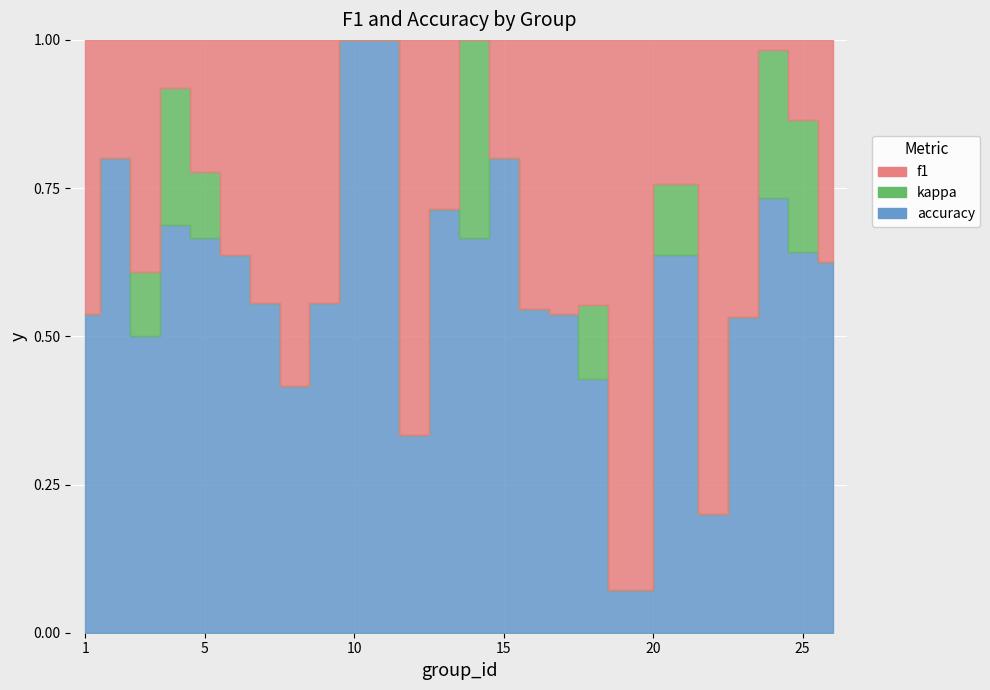

Rank the series at 17 from lowest to highest value.

kappa, f1, accuracy